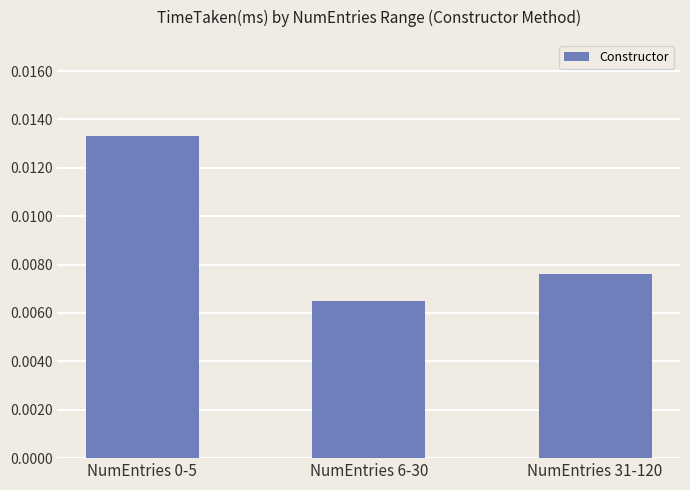

What is the label of the 1st bar from the right?

NumEntries 31-120